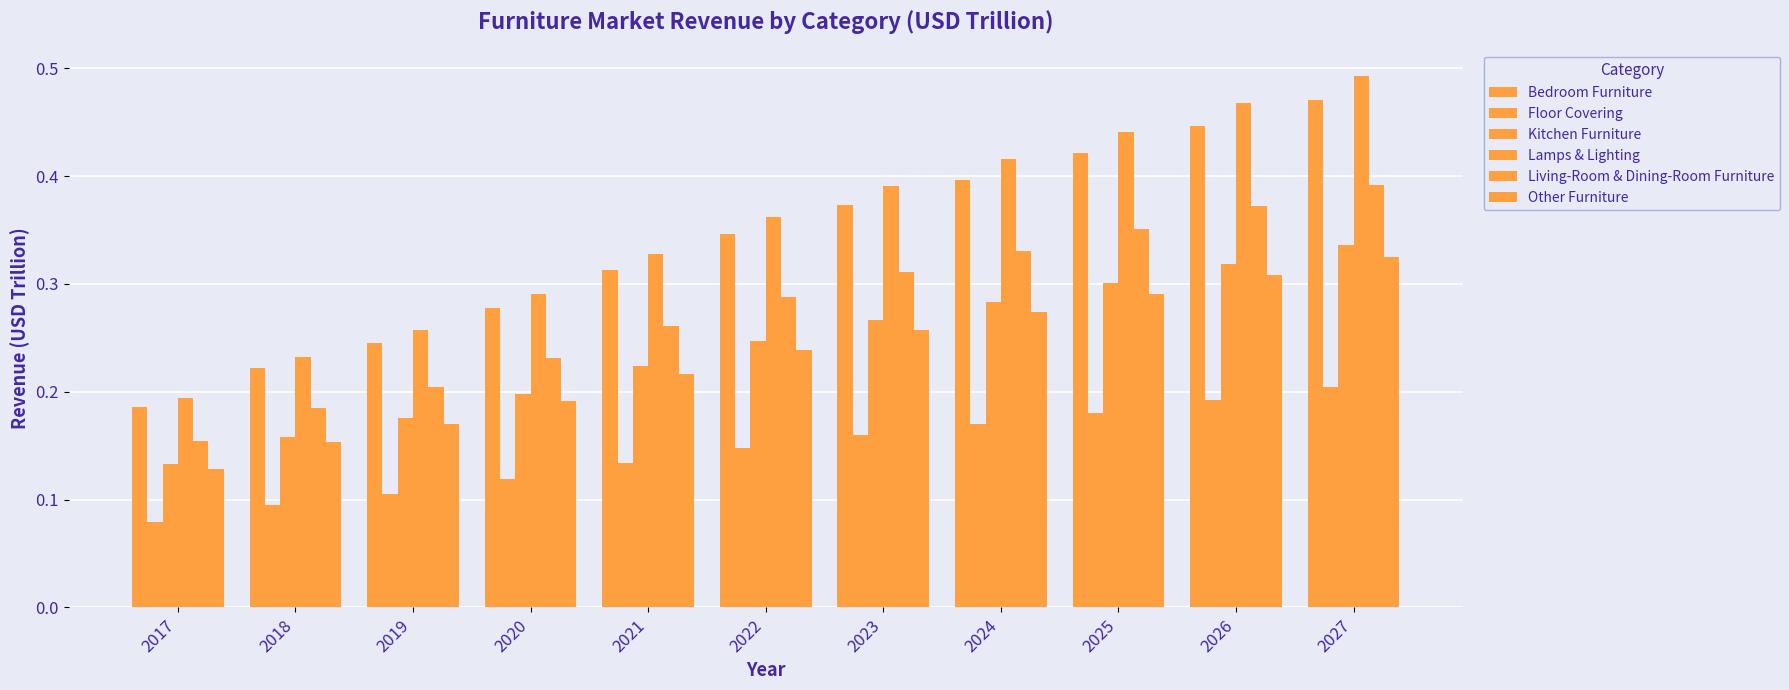

Between 2019 and 2020, which series saw the biggest shift?

Lamps & Lighting